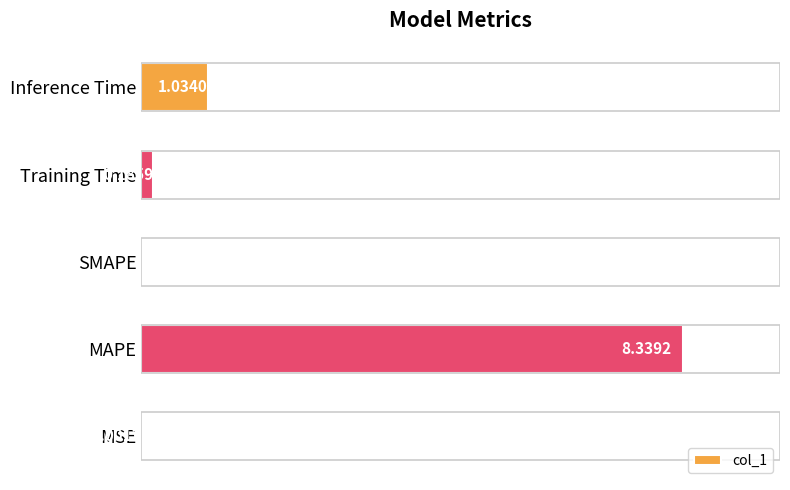

Which label corresponds to the largest value in the chart?

MAPE